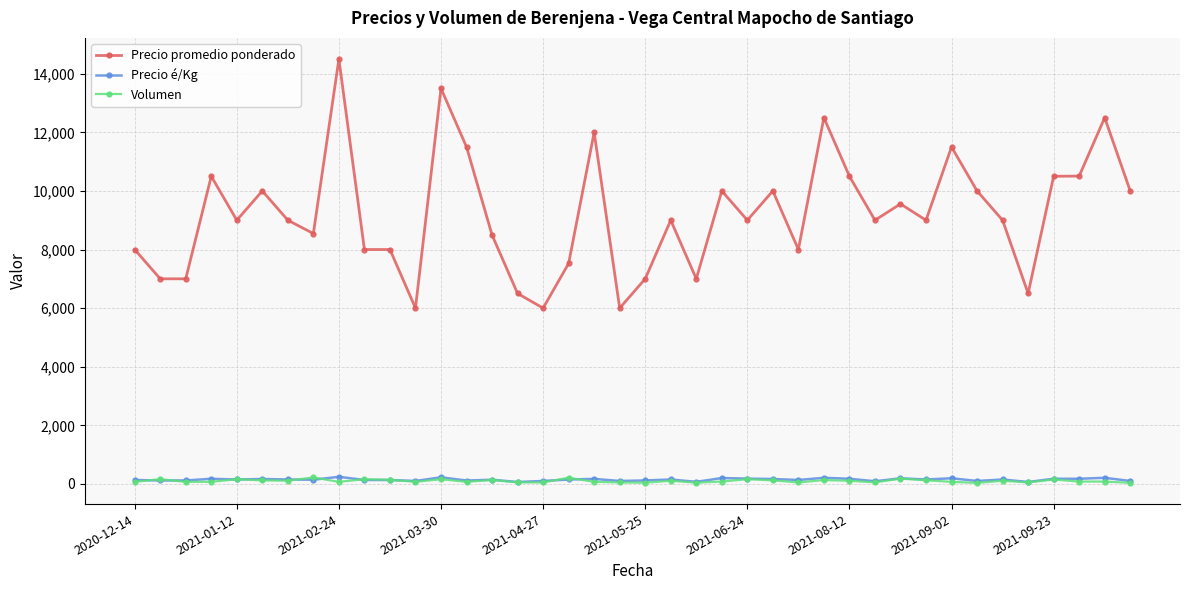

True or false: Precio promedio ponderado and Precio é/Kg cross at least once.

False